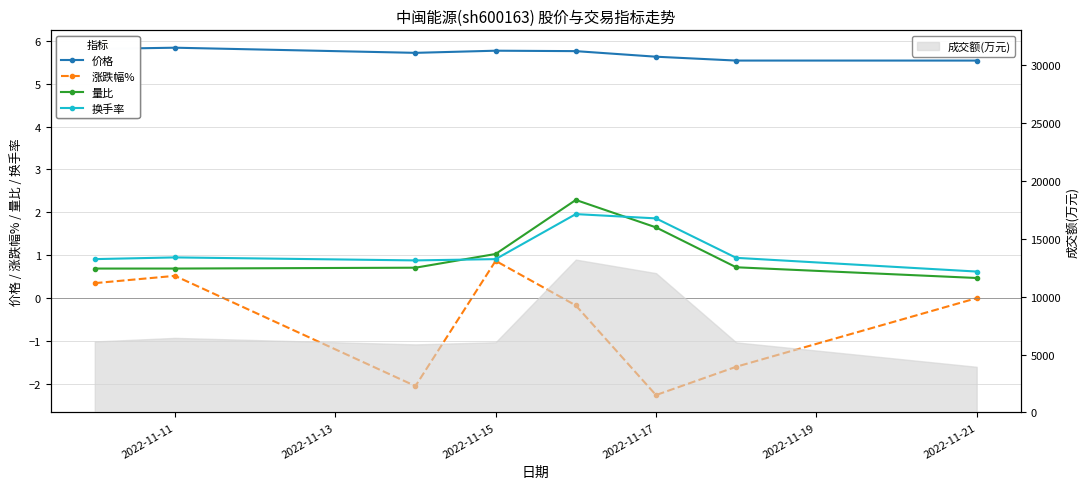

At how many categories does at least one series exceed 3?

8